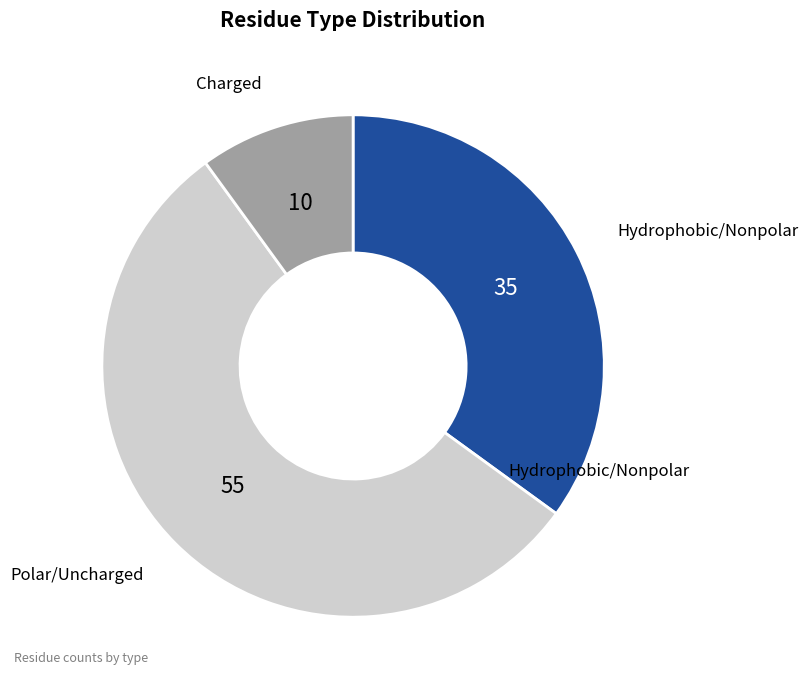

How many slices are in this pie chart?

3